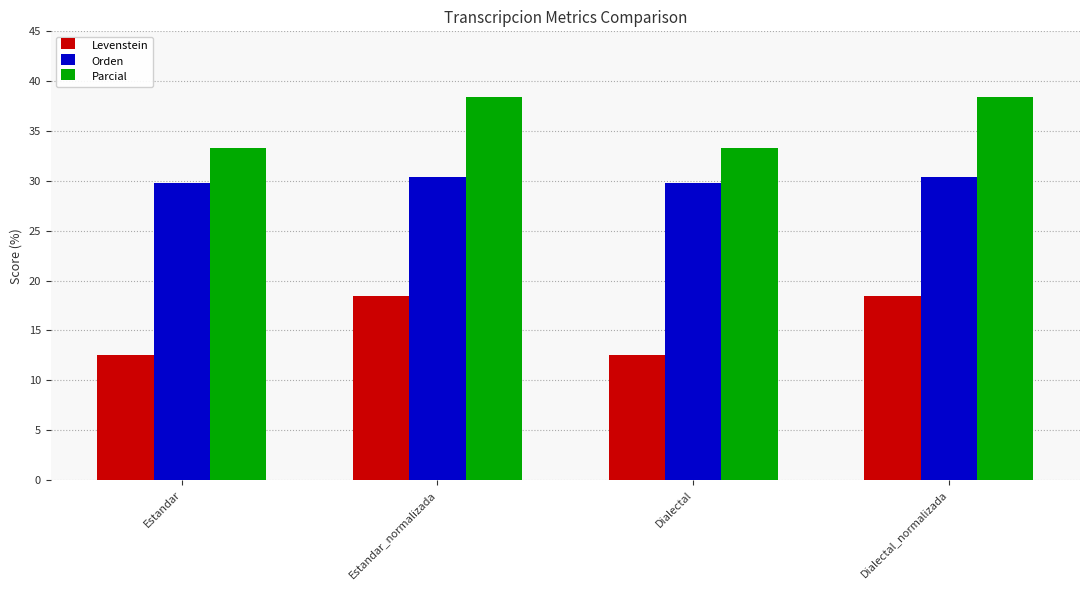

What is the difference between the Parcial values at Estandar and Dialectal_normalizada?

5.1